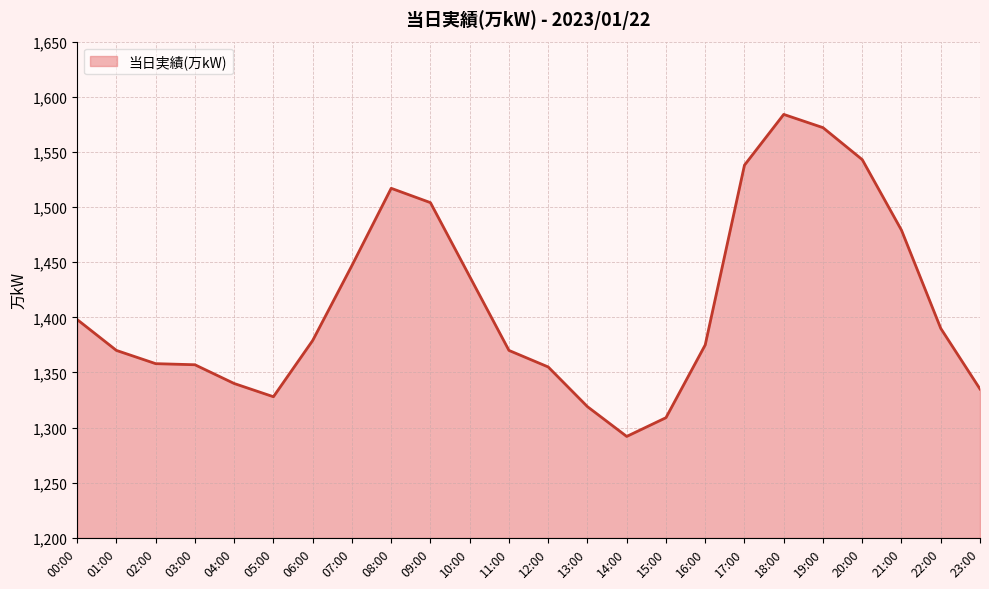

True or false: the data shows 1572 at 19:00.

True